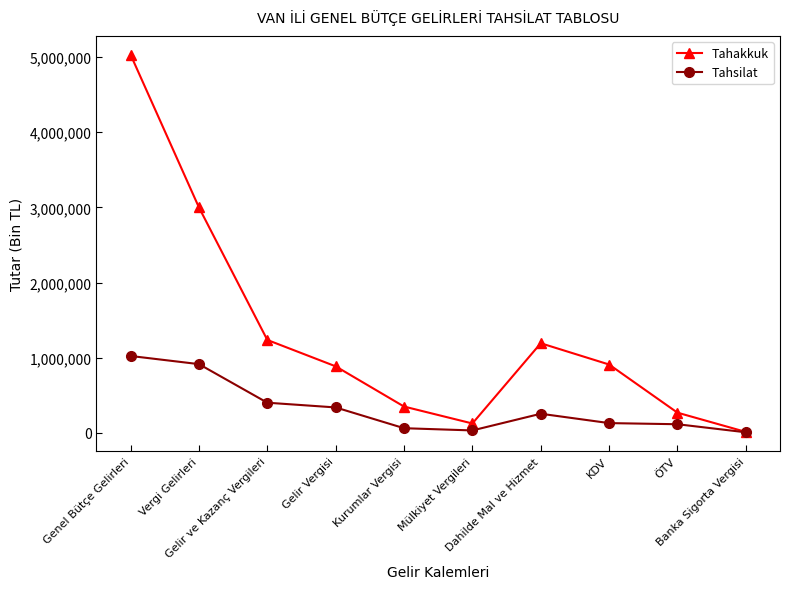

Which series has the largest total across all categories?

Tahakkuk